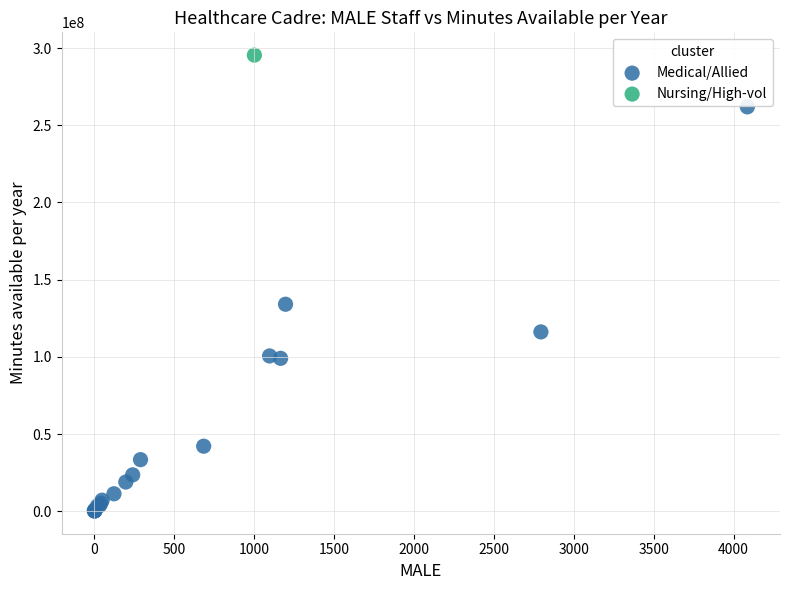

What are all the series names shown in the legend?

Medical/Allied, Nursing/High-vol